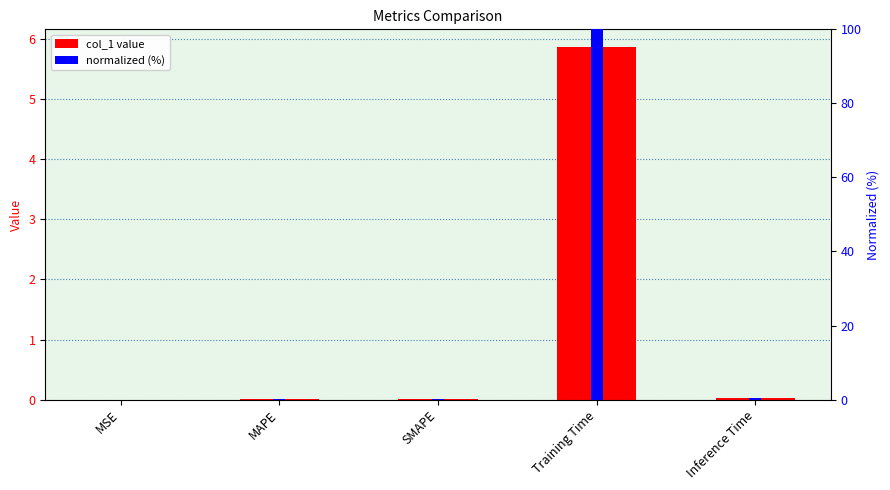

What is the difference between the highest and lowest values at MAPE?

0.1